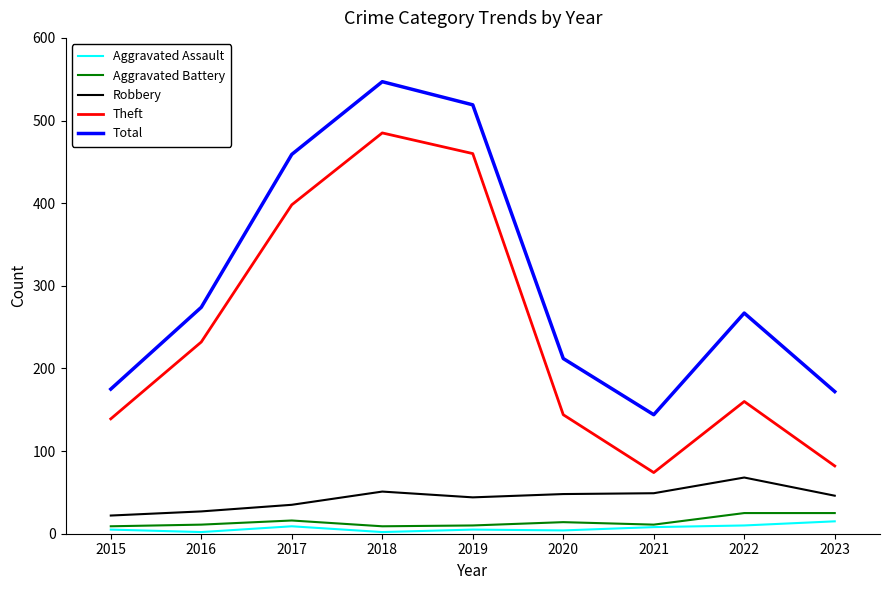

At which category does Aggravated Assault reach its first local peak?

2017